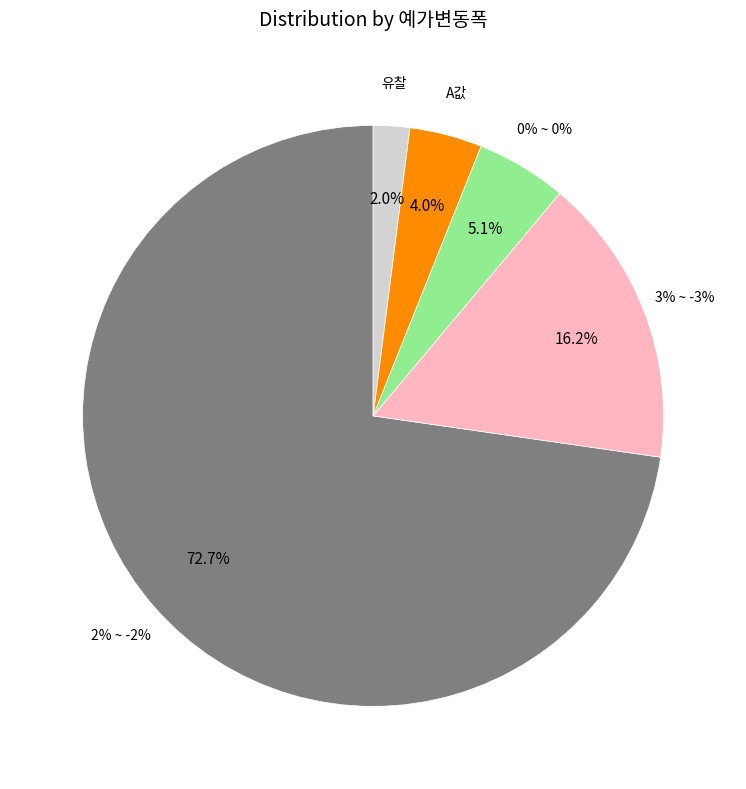

To the nearest percent, what percentage of the pie is 0% ~ 0%?

5%